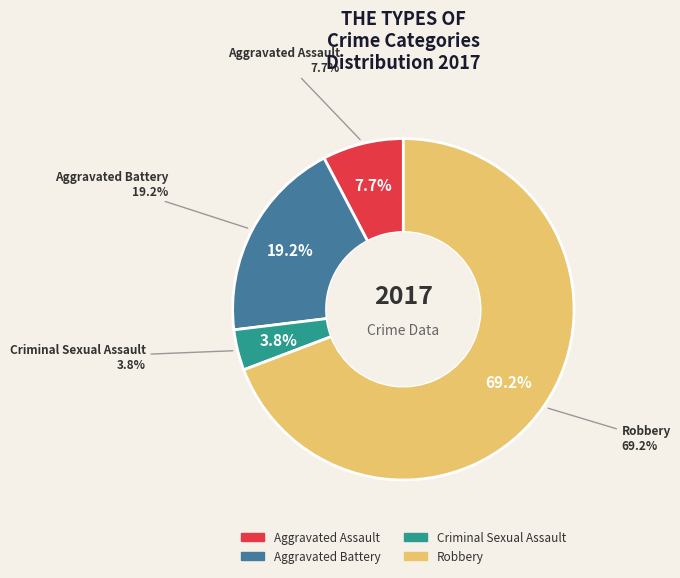

Rank the categories by value from lowest to highest.

Criminal Sexual Assault, Aggravated Assault, Aggravated Battery, Robbery